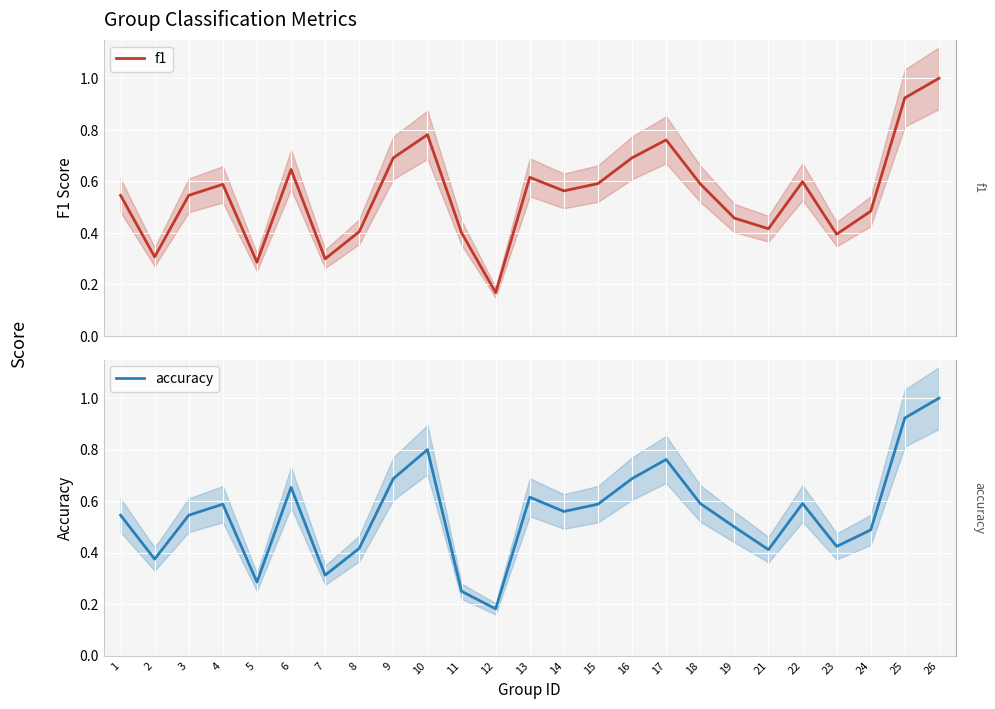

Is the value of f1 at 16 greater than the value of accuracy at 3?

Yes